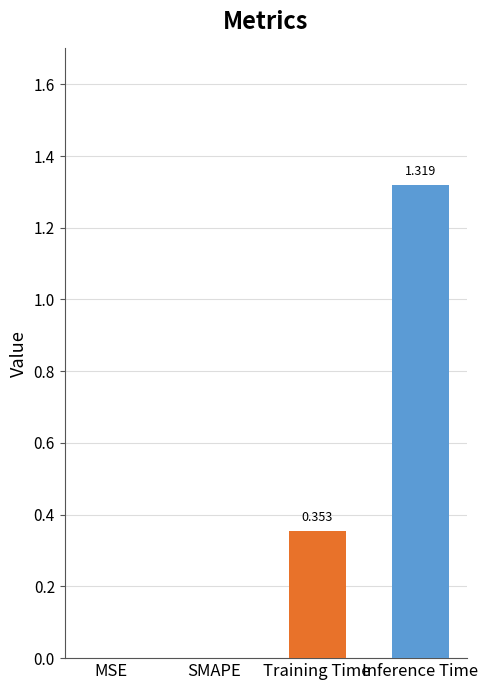

How many distinct data groups are displayed?

1